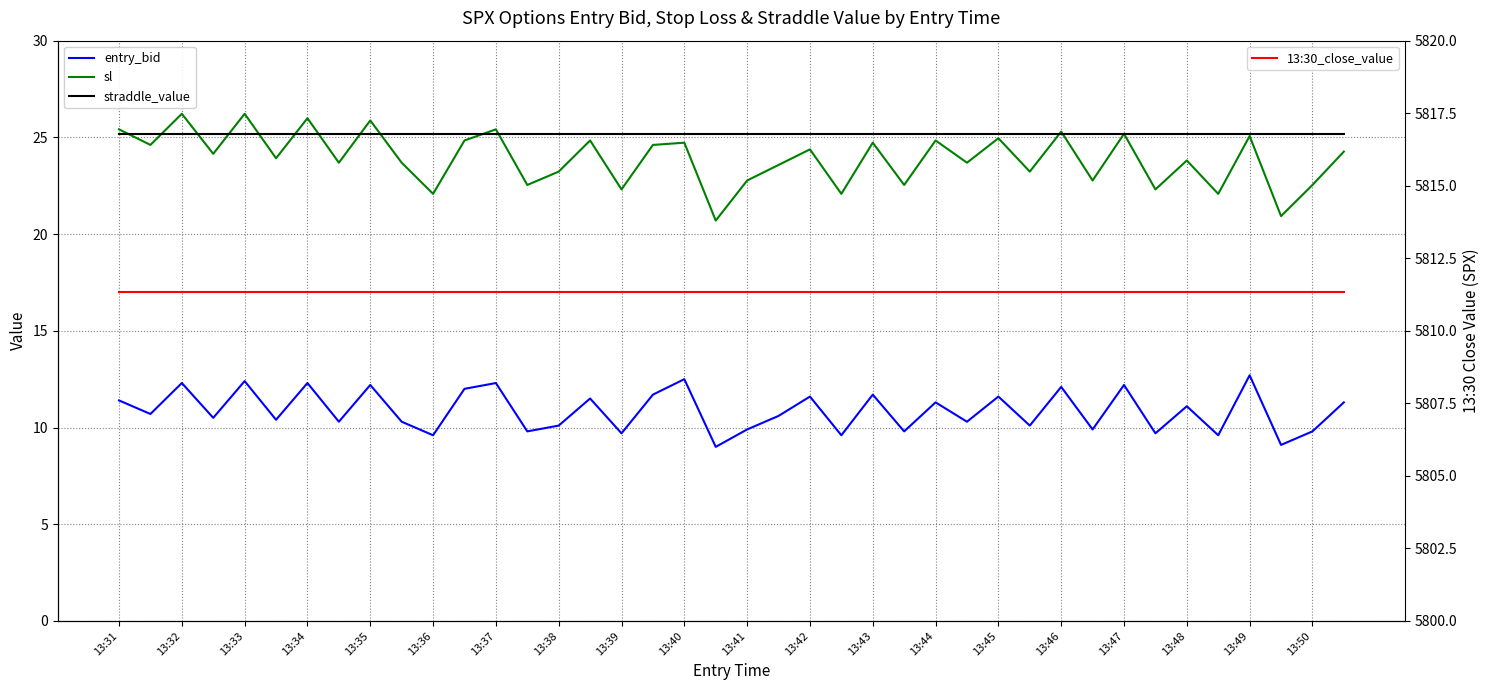

What is the difference between the highest and lowest values at 13:50?

5802.3